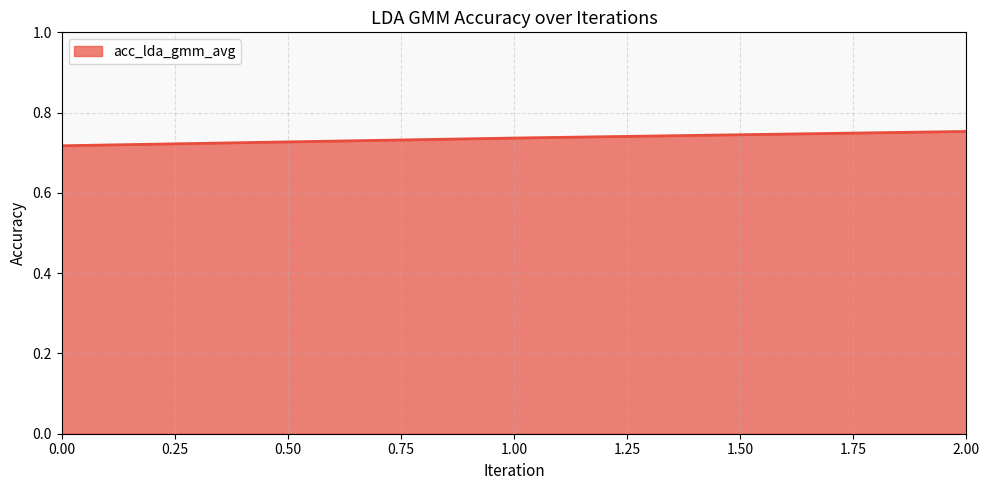

Does the chart display data point markers on the line(s)?

No